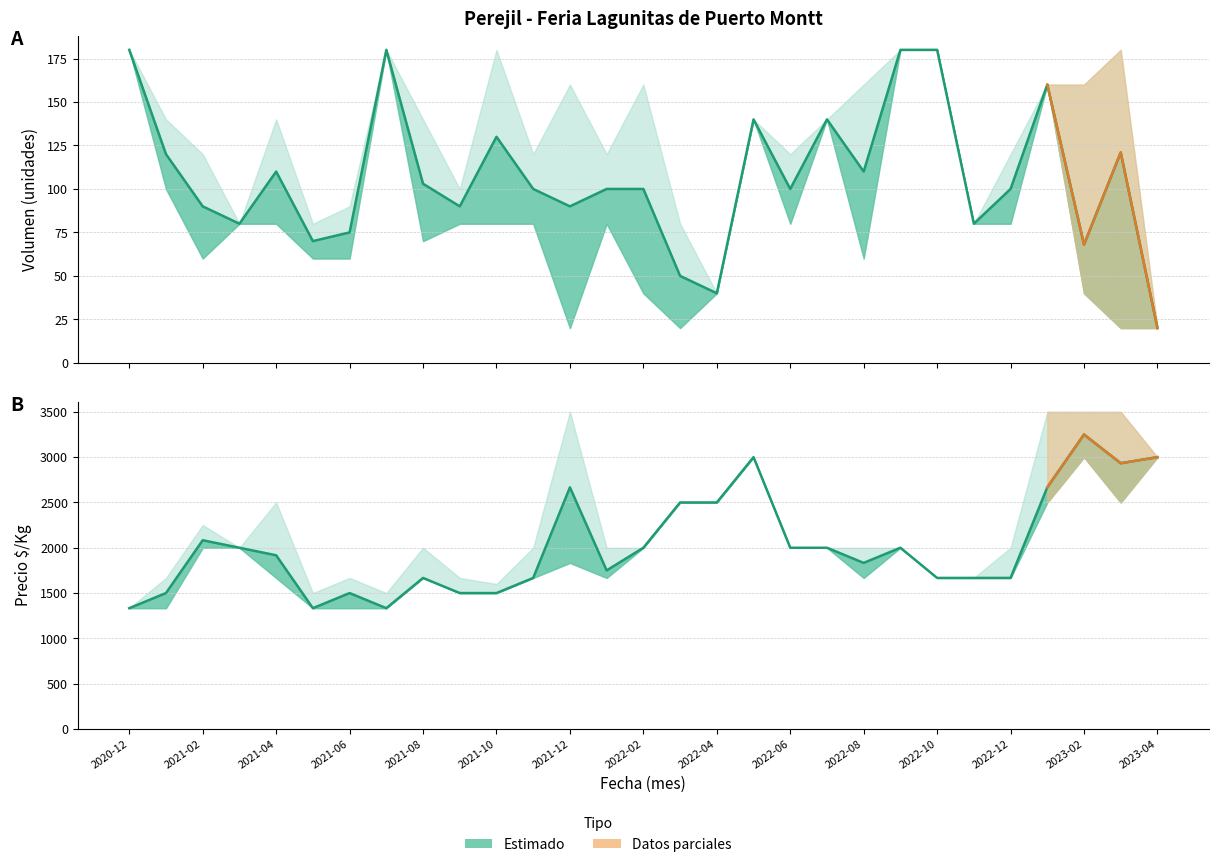

Which series changed the most between 2021-12 and 2022-02?

Precio (promedio)